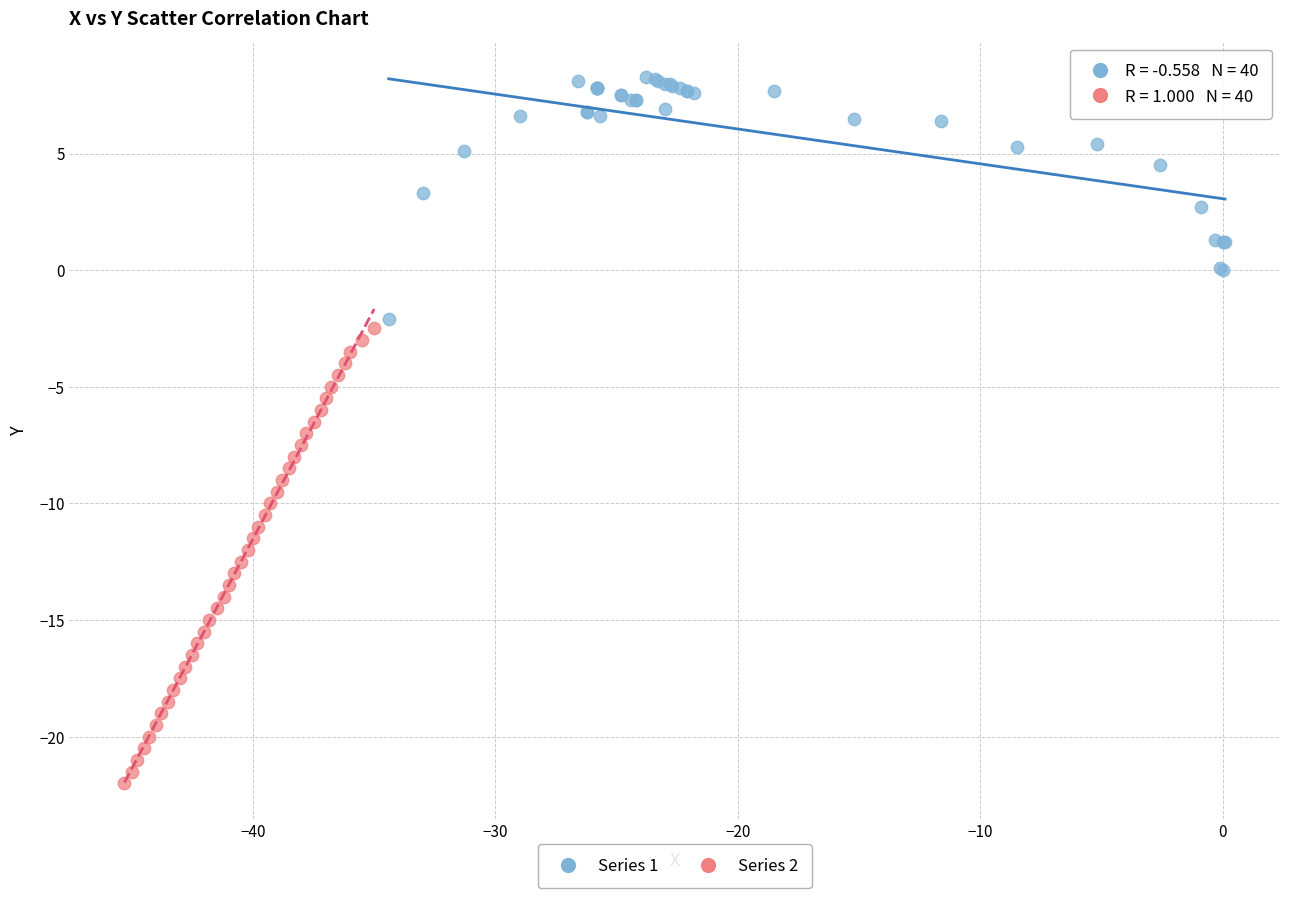

Which series reaches the maximum Y coordinate?

Series 1